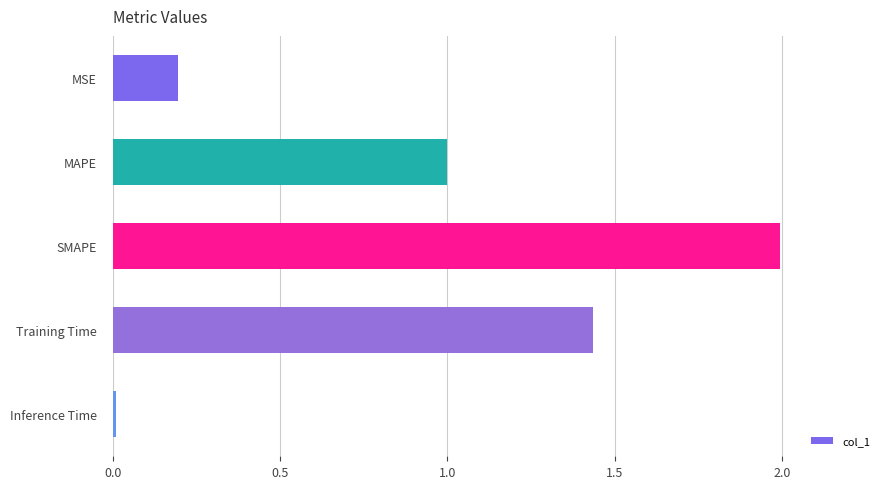

How many categories are shown in the chart?

5